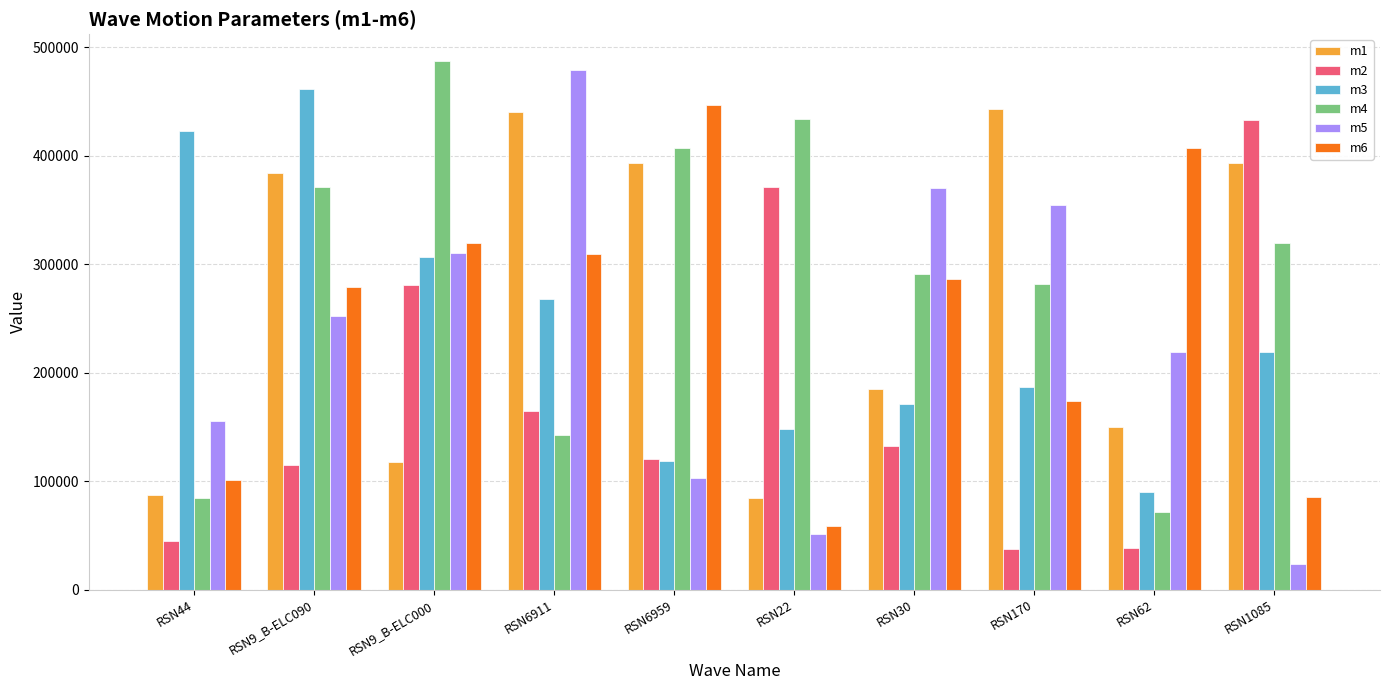

Which series has the largest range (max minus min)?

m5